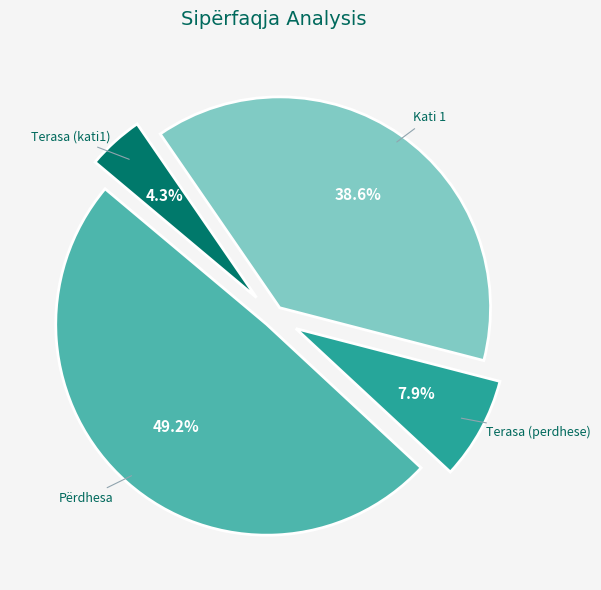

To the nearest percent, what percentage of the pie is Terasa (perdhese)?

8%